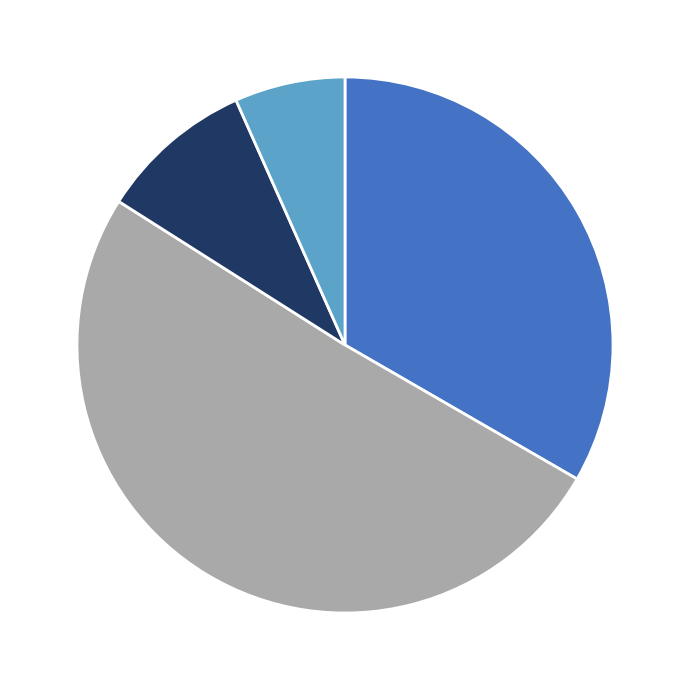

Is there a majority slice in this chart?

Yes